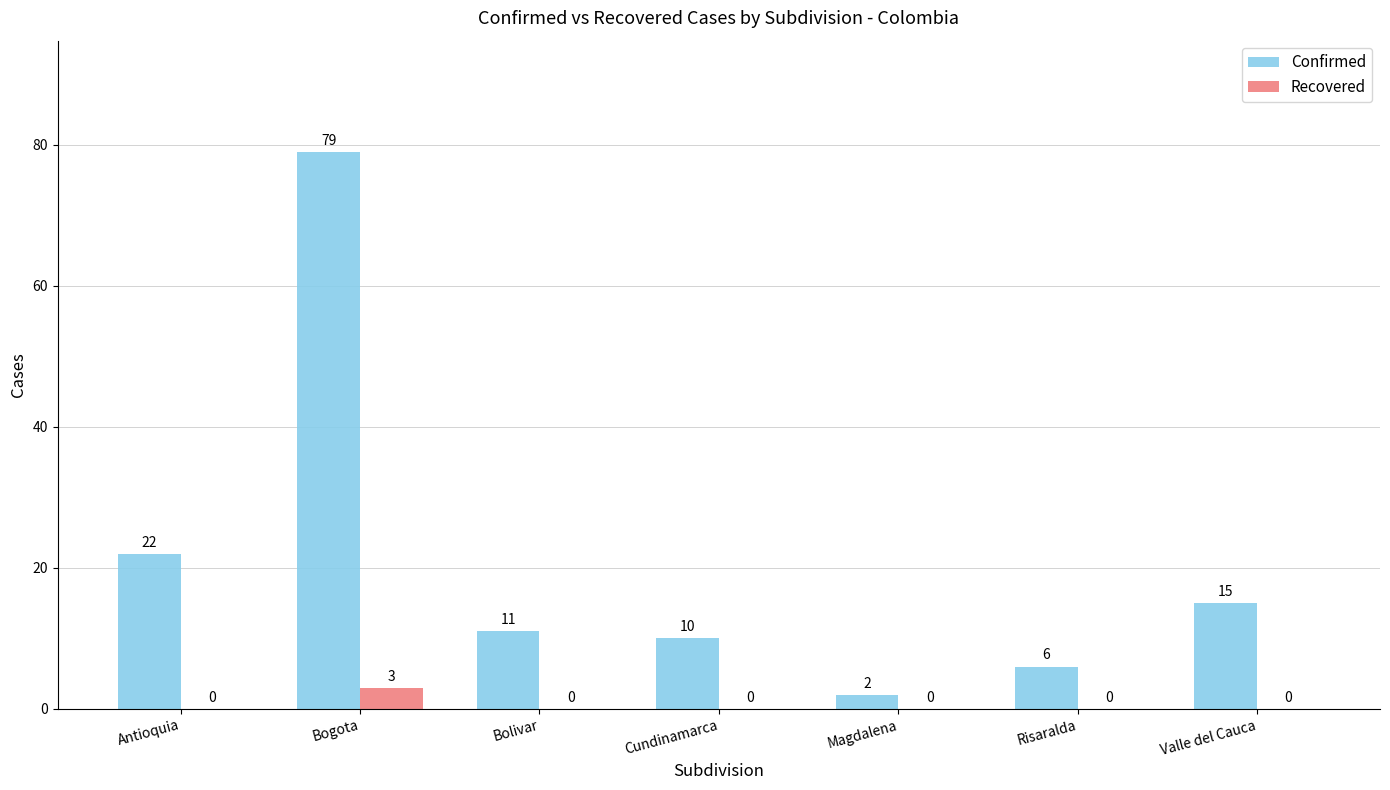

Reading left to right, extract all data points from this chart.

Confirmed: 22	79	11	10	2	6	15
Recovered: 0	3	0	0	0	0	0